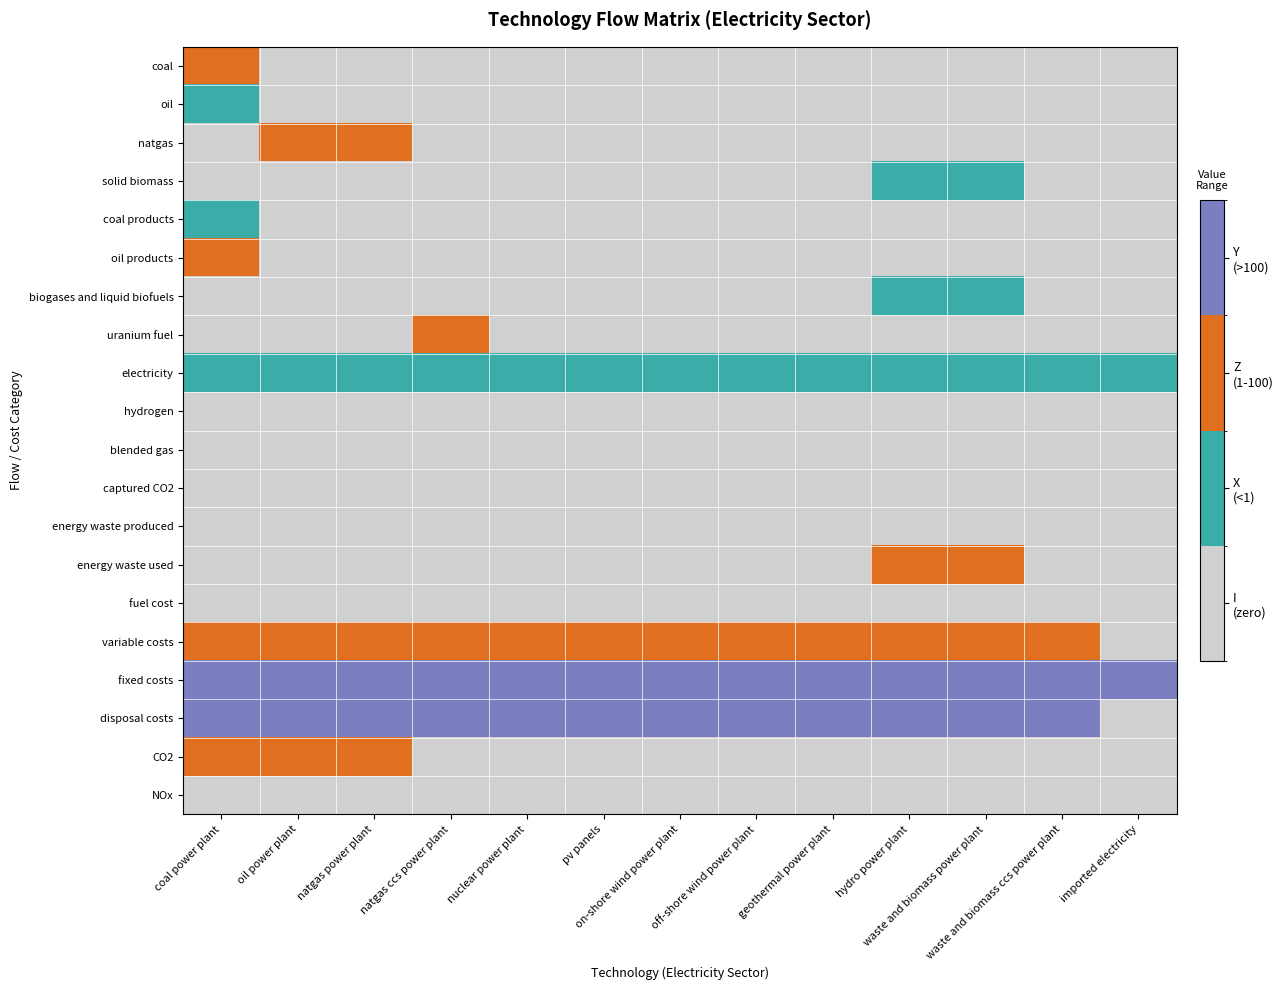

What is the difference between the highest and lowest values at pv panels?

3